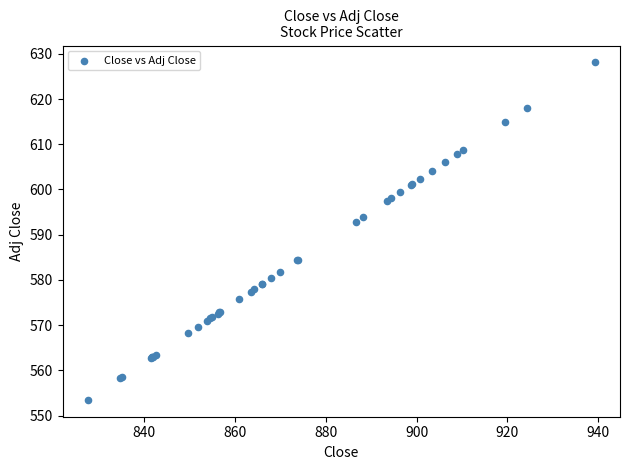

What Y value in the scatter plot is closest to 590?

592.9